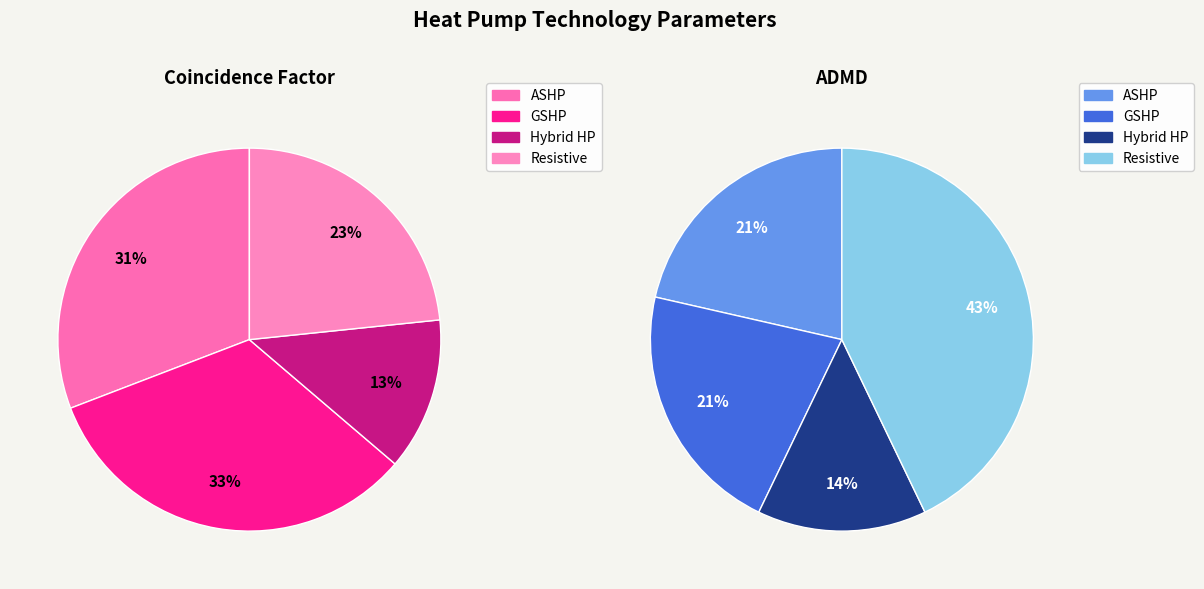

To the nearest percent, what is the combined percentage of Resistive and GSHP?

56%